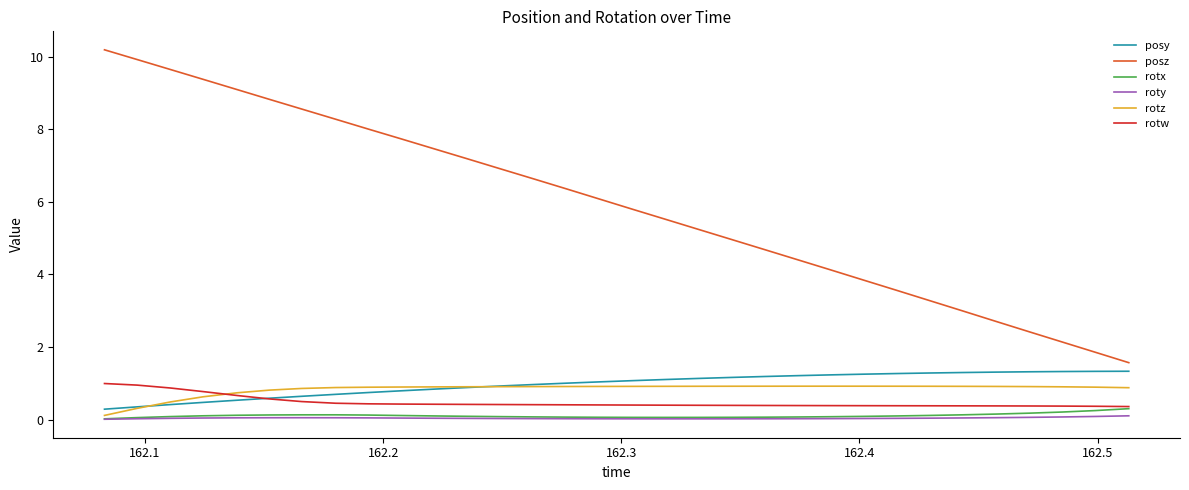

What is the highest value of the rotz series?

0.9